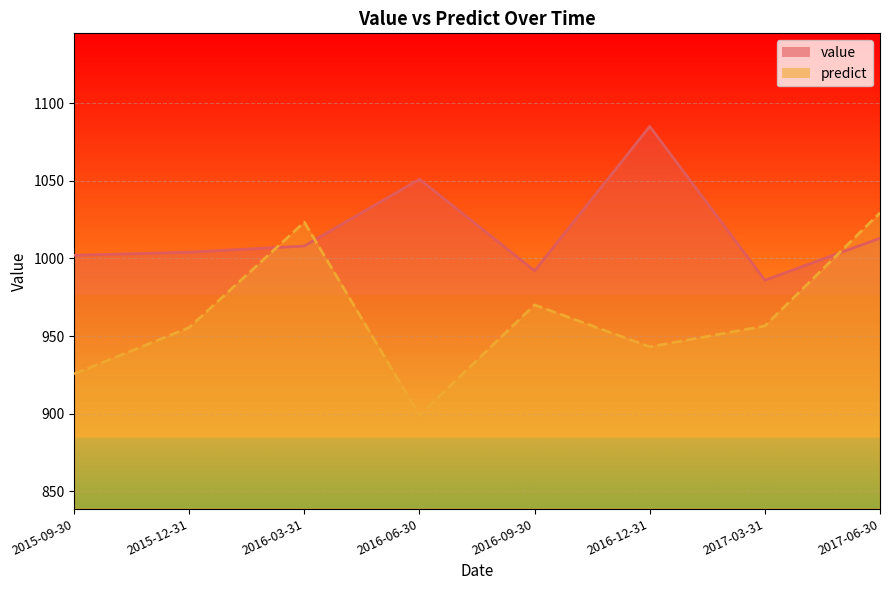

Reading left to right, what are all the values shown in this chart?

value: 2015-09-30=1002.0	2015-12-31=1004.0	2016-03-31=1008.0	2016-06-30=1051.0	2016-09-30=992.0	2016-12-31=1085.0	2017-03-31=986.0	2017-06-30=1013.0
predict: 2015-09-30=925.6	2015-12-31=955.5	2016-03-31=1023.3	2016-06-30=898.9	2016-09-30=970.1	2016-12-31=943.1	2017-03-31=956.5	2017-06-30=1029.4